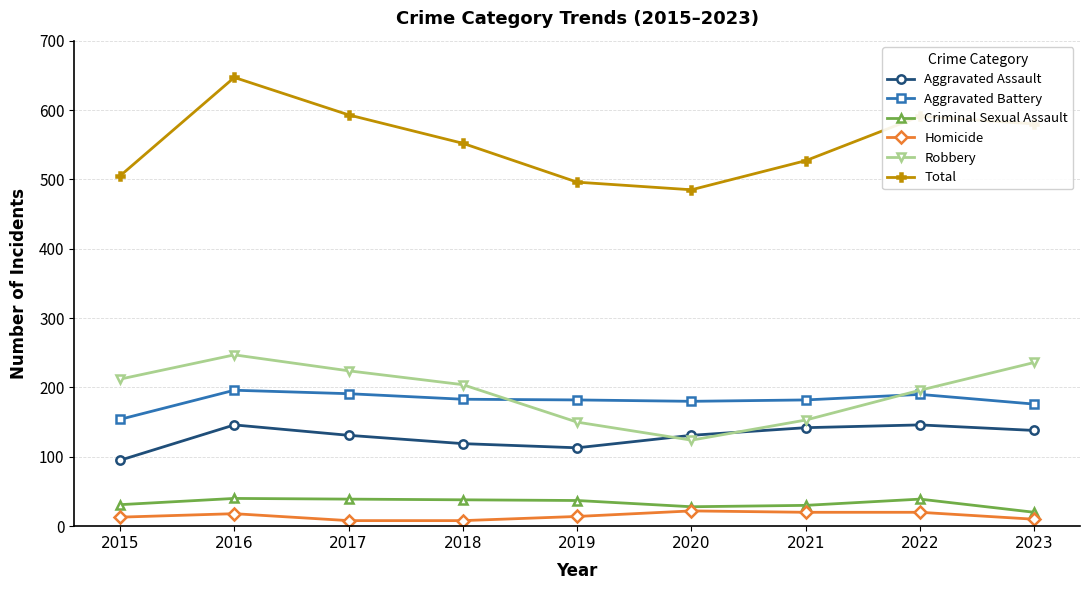

At which category is the sum across all series the highest?

2016